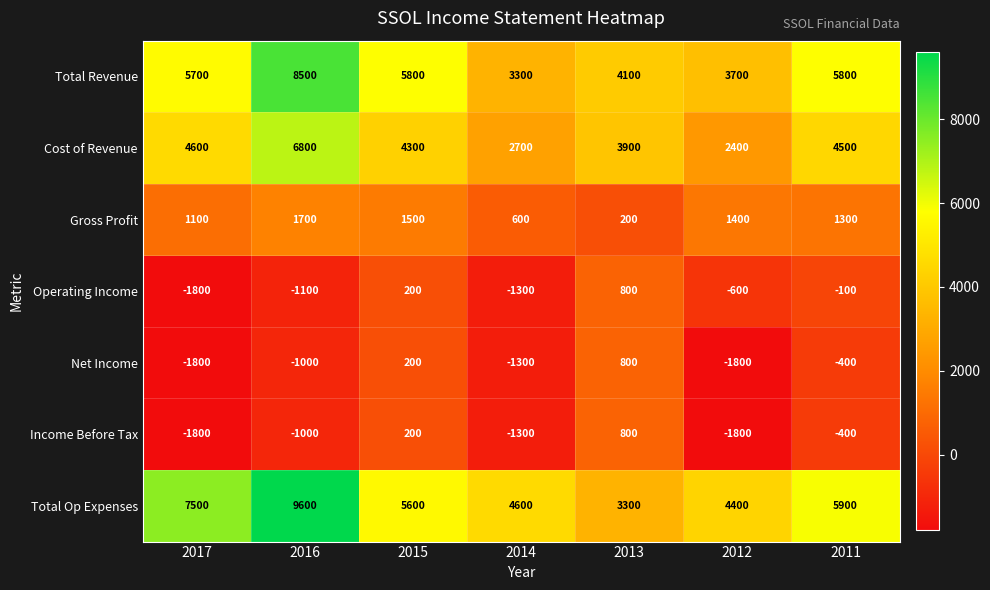

What is the sum of the Operating Income values at 2012 and 2017?

-2400